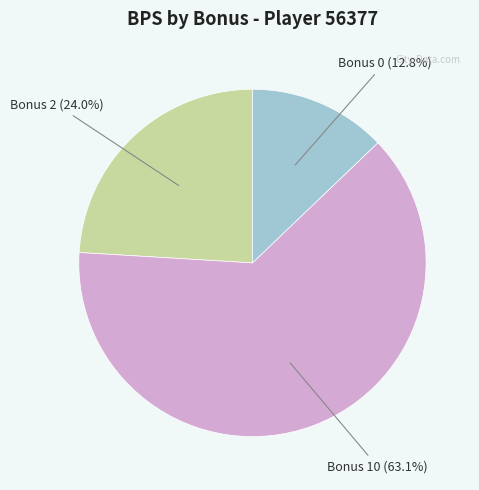

Which has a higher value, Bonus 2 (24.0%) or Bonus 0 (12.8%)?

Bonus 2 (24.0%)